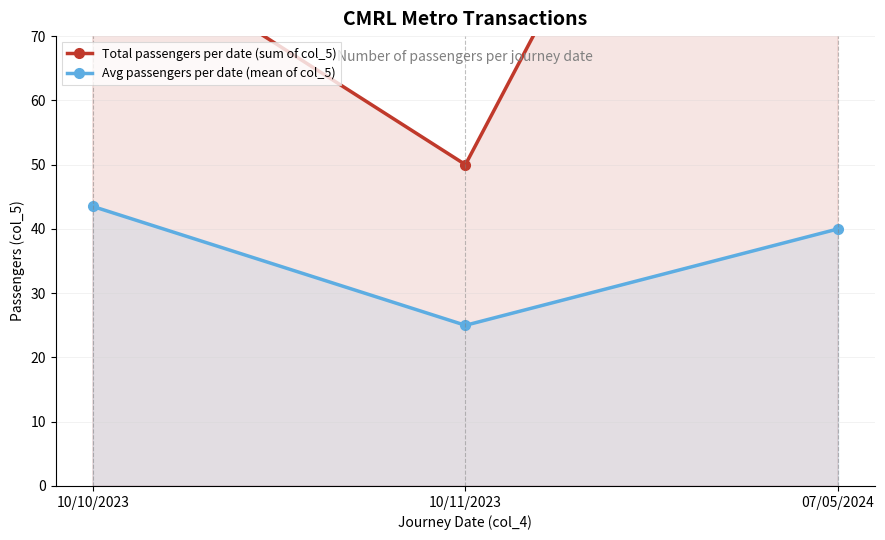

Reading left to right, extract all data points from this chart.

Total passengers per date (sum of col_5): 10/10/2023=87.0	10/11/2023=50.0	07/05/2024=160.0
Avg passengers per date (mean of col_5): 10/10/2023=43.5	10/11/2023=25.0	07/05/2024=40.0